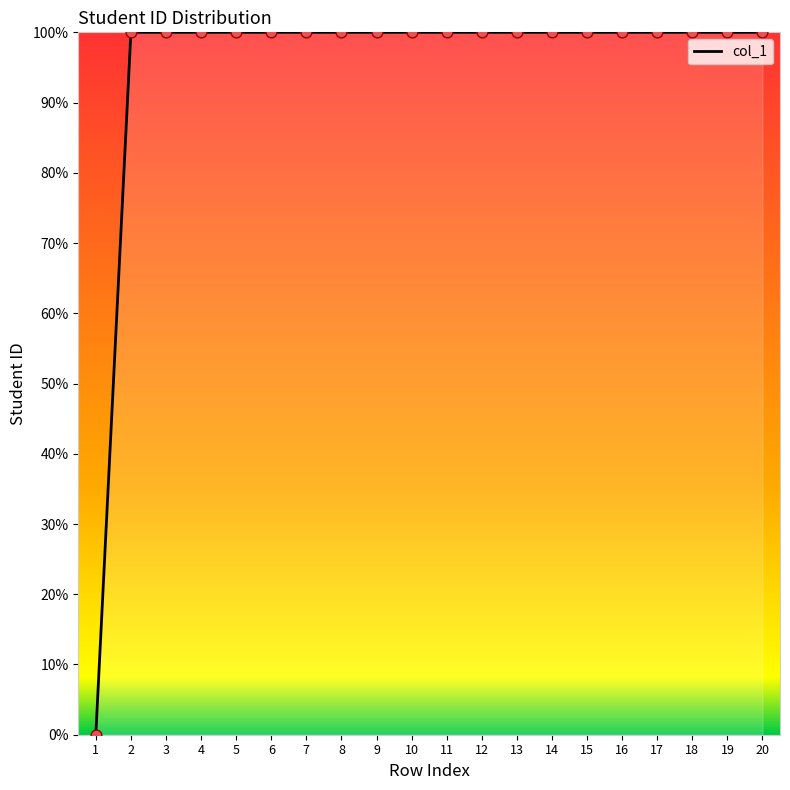

Approximately how many times larger is the value at 18 compared to 5?

1.0